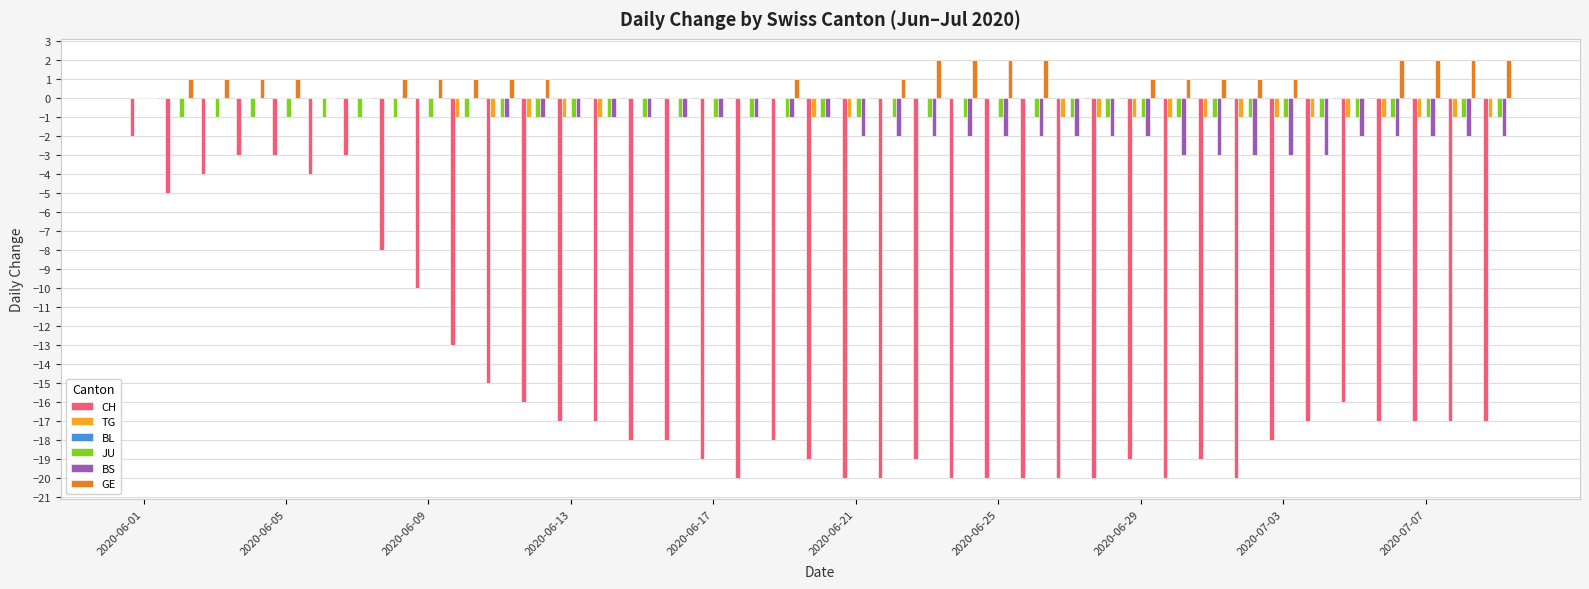

What is the sum of all BS values?

-53